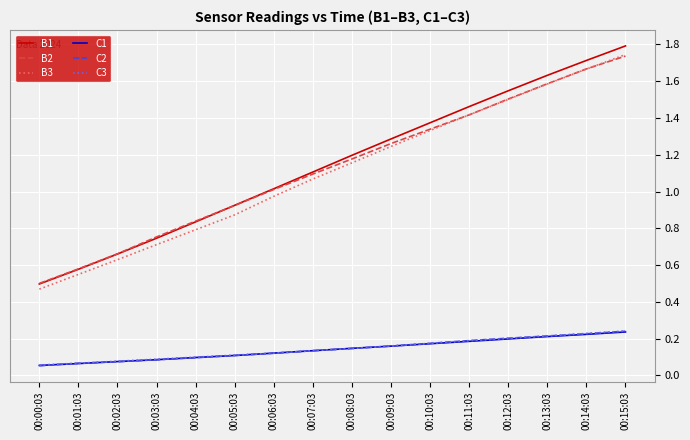

Rank the categories by B1 value from highest to lowest.

00:15:03, 00:14:03, 00:13:03, 00:12:03, 00:11:03, 00:10:03, 00:09:03, 00:08:03, 00:07:03, 00:06:03, 00:05:03, 00:04:03, 00:03:03, 00:02:03, 00:01:03, 00:00:03